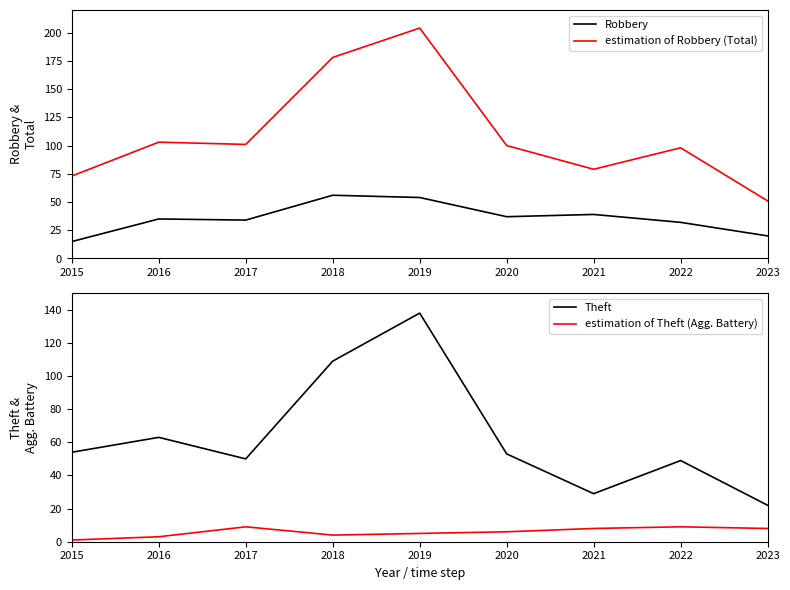

True or false: estimation of Theft (Agg. Battery) has a value of 5 at 2021.

False